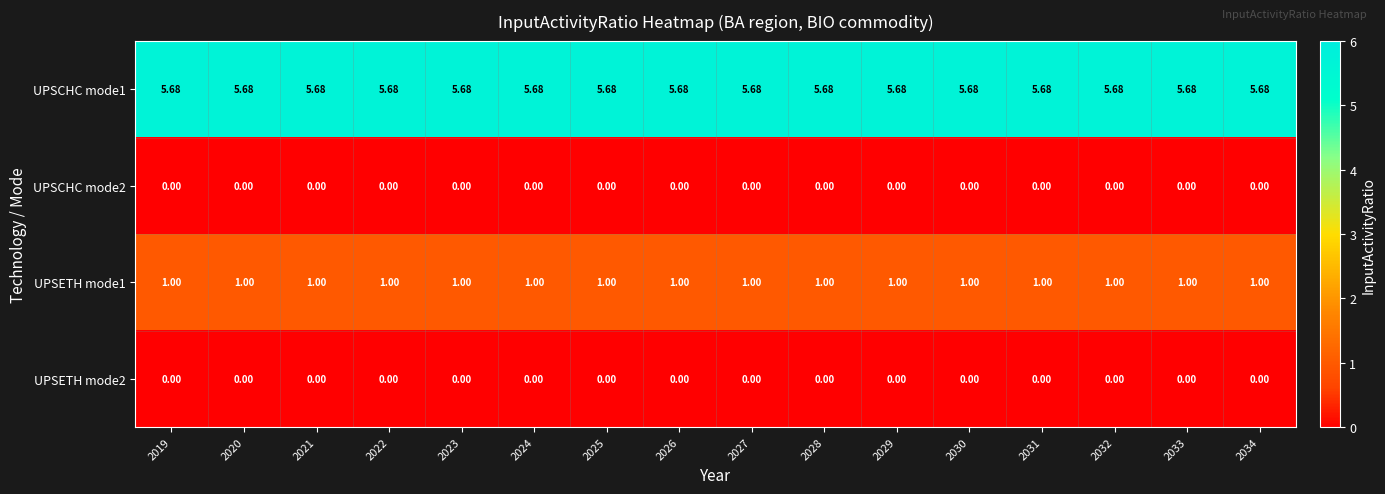

What is the total value across all series at 2020?

6.7